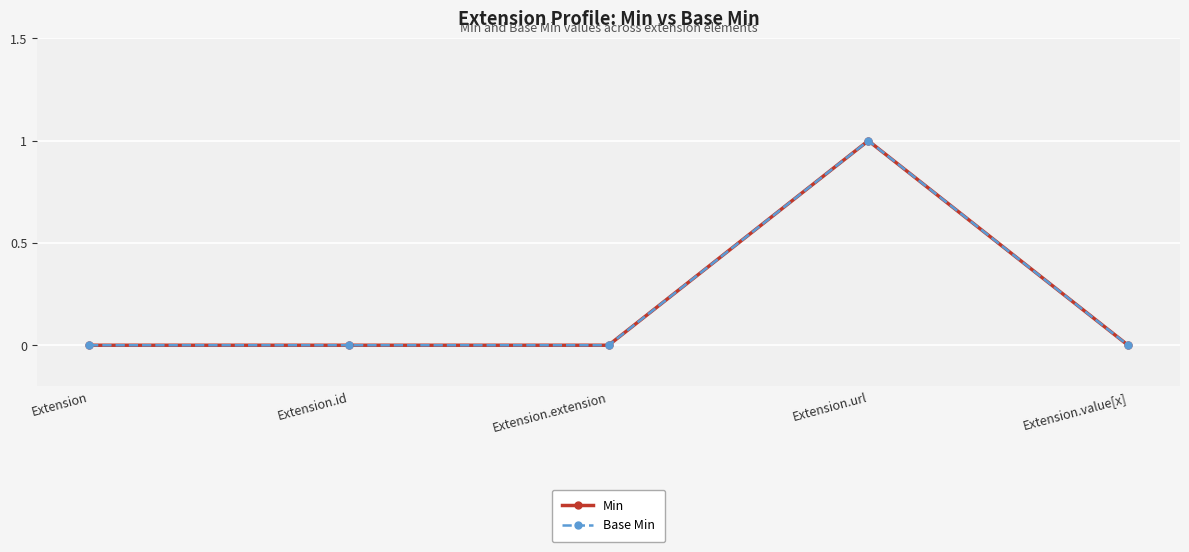

At how many categories does at least one series exceed 0?

1